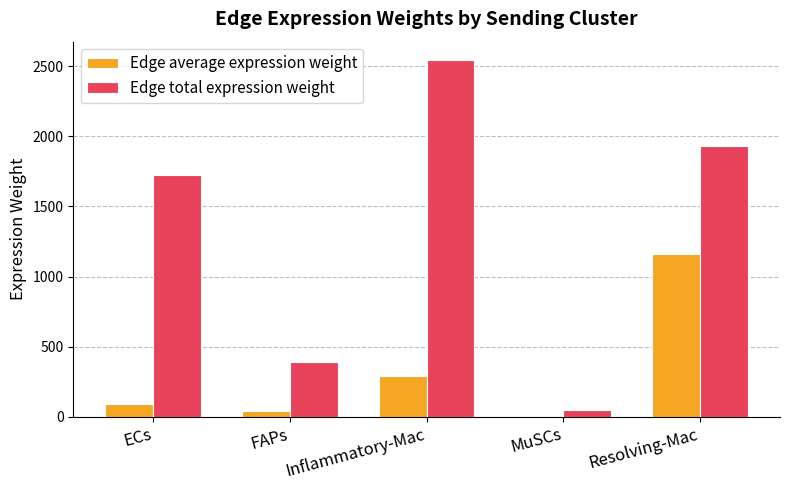

Is the value of Edge total expression weight at MuSCs greater than the value of Edge average expression weight at Resolving-Mac?

No